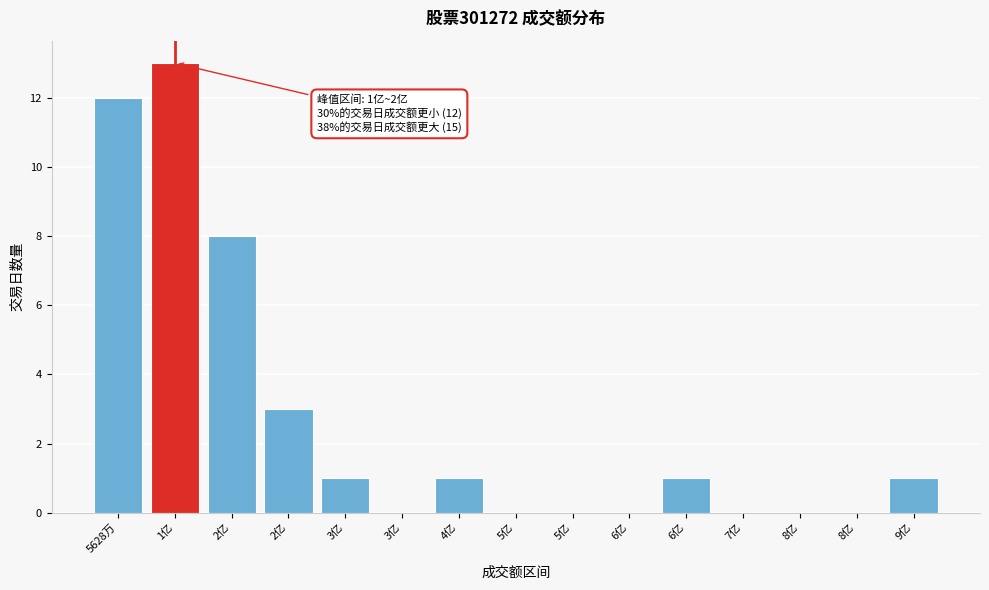

How many distinct data groups are displayed?

1